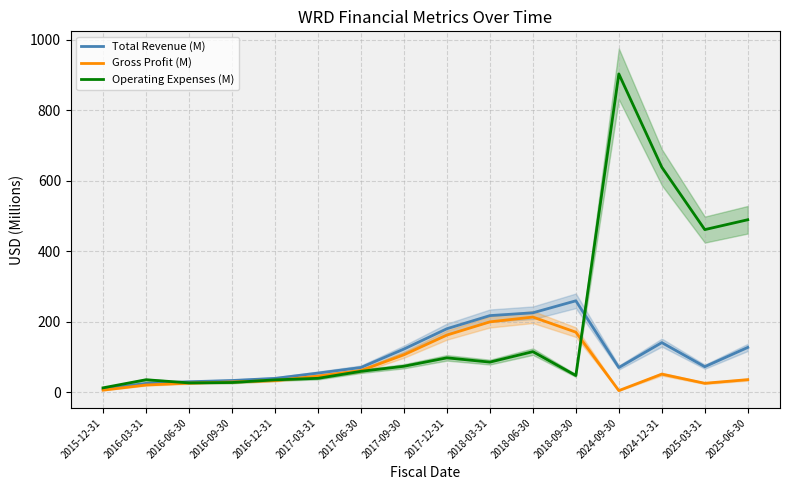

Reading left to right, transcribe all the data shown in this chart.

Total Revenue (M): 8.9	25.1	29.7	33.2	39.3	54.3	70.2	122.5	180.2	217.5	225.4	259.5	70.0	140.8	72.4	127.2
Gross Profit (M): 5.9	20.4	25.8	29.1	33.1	45.6	61.4	106.3	162.2	199.7	213.3	170.4	4.6	51.4	25.4	35.7
Operating Expenses (M): 12.5	35.4	26.5	27.6	35.1	39.4	59.3	73.7	97.6	85.5	115.1	47.4	903.5	638.6	461.6	489.6